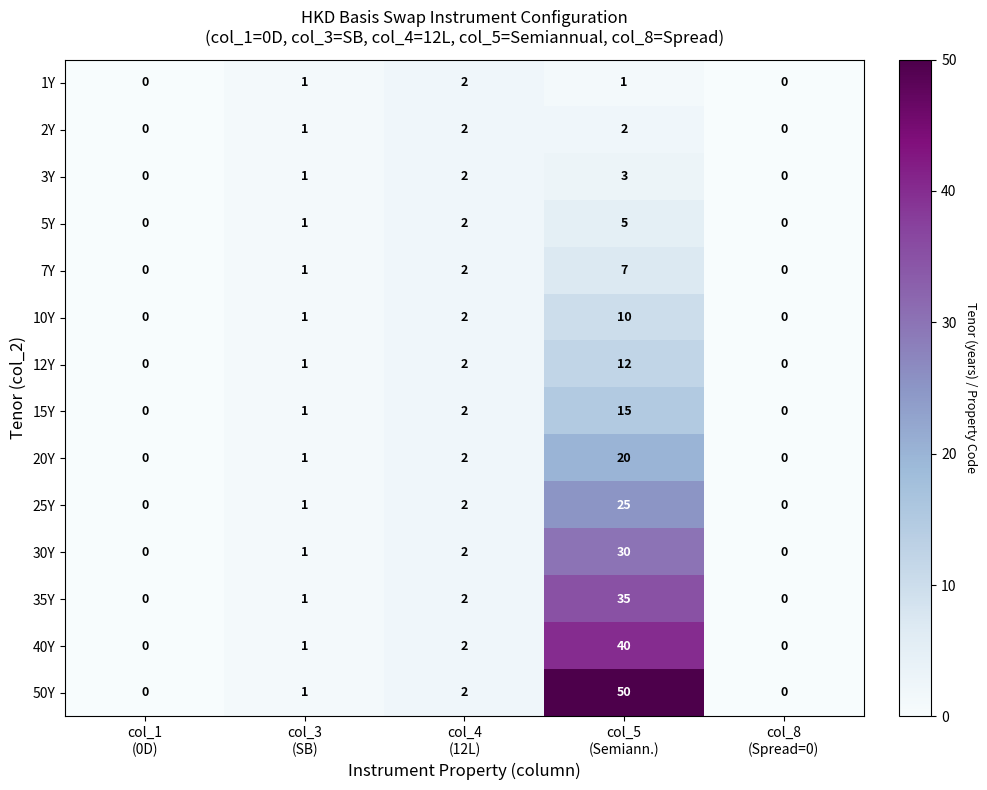

Which series has the largest total across all categories?

50Y